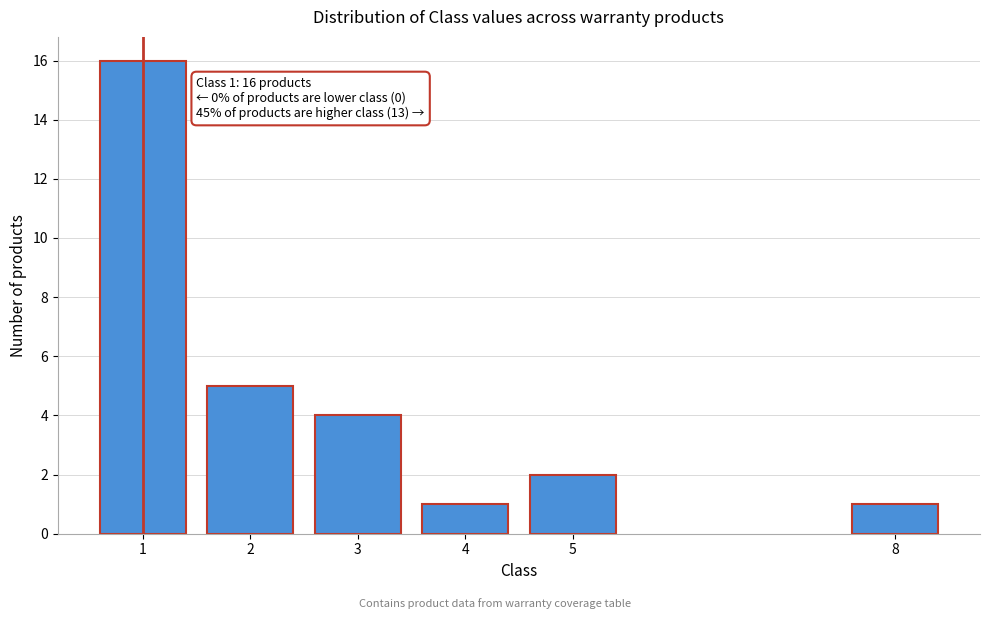

Reading right to left, transcribe all the data shown in this chart.

1	2	1	4	5	16